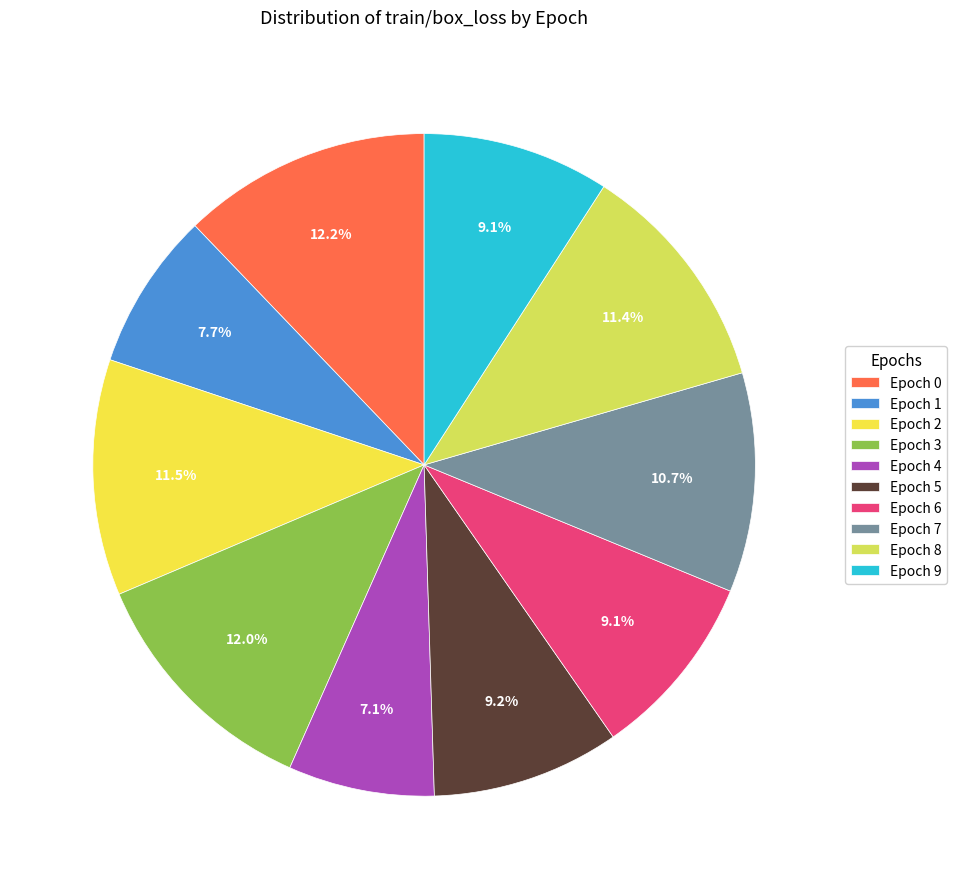

The Epoch 9 slice represents 9% of the pie. True or false?

True